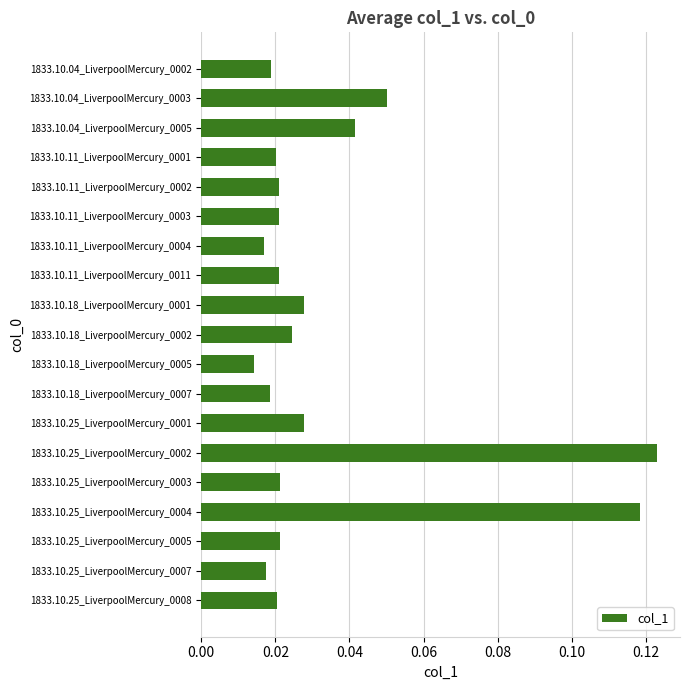

At which category does the chart reach its minimum across all series?

1833.10.18_LiverpoolMercury_0005